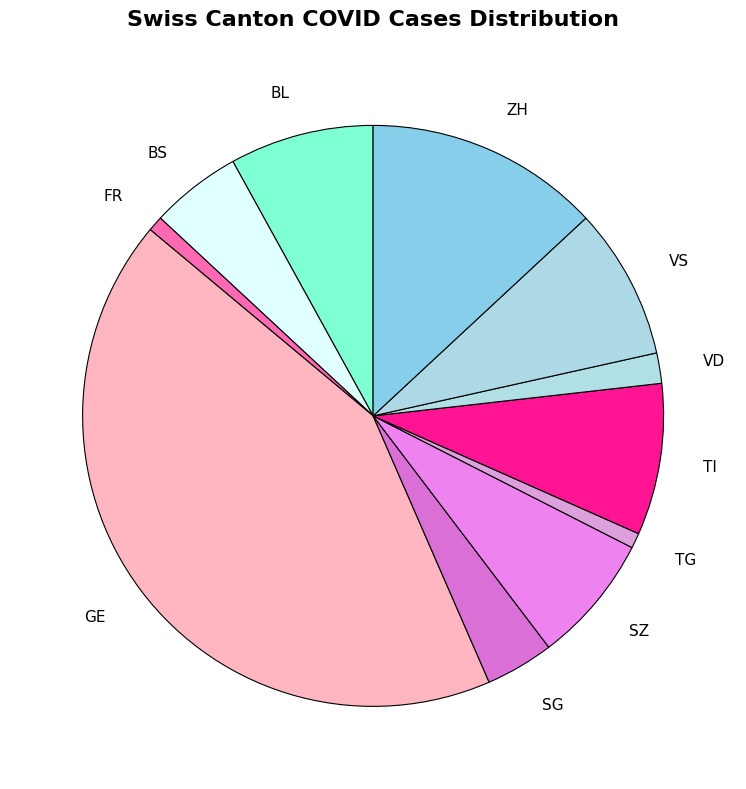

Which has a higher value, FR or GE?

GE